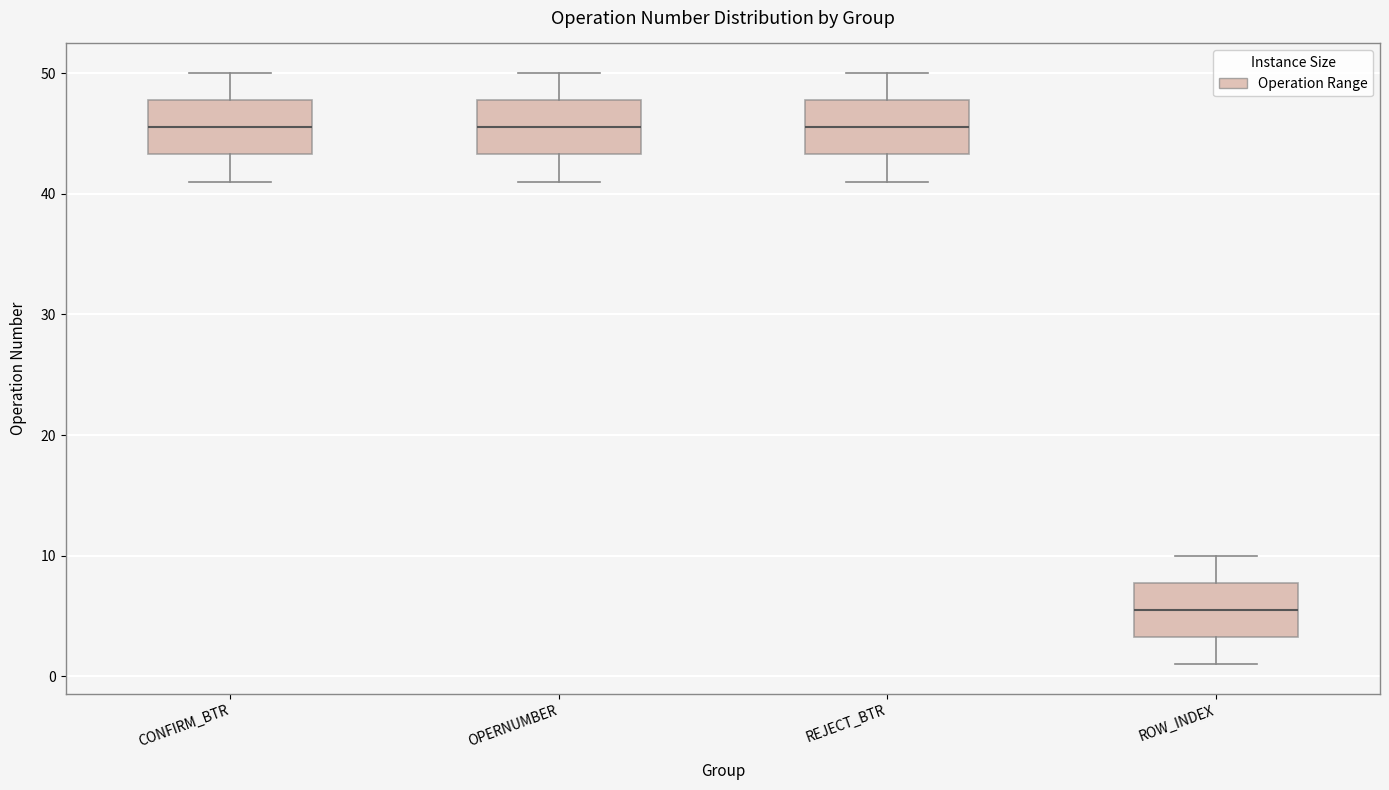

Where does the median line of the box for CONFIRM_BTR sit on the y-axis? The values are not printed on the chart, so give them approximately, as read against the axis.

46